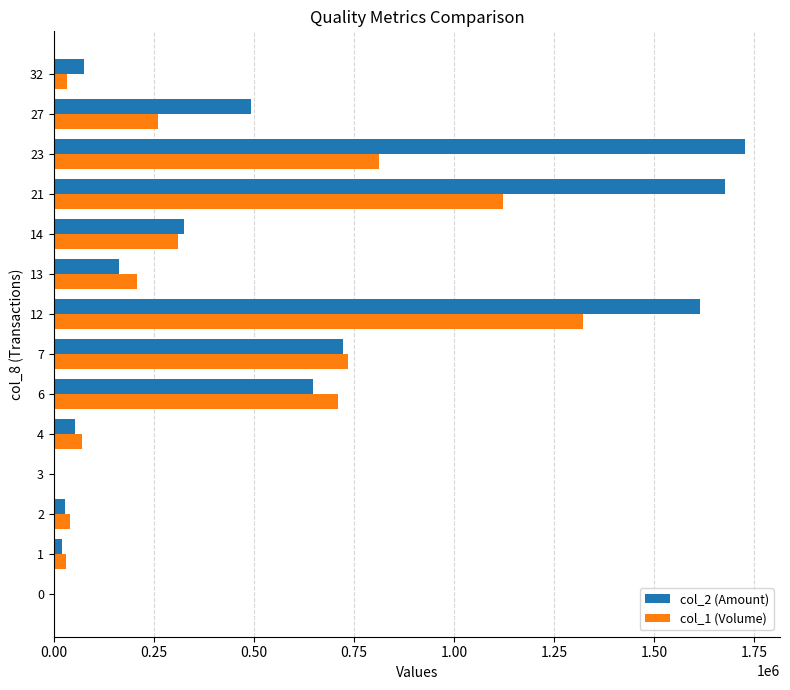

What is the greatest value displayed?

1727940